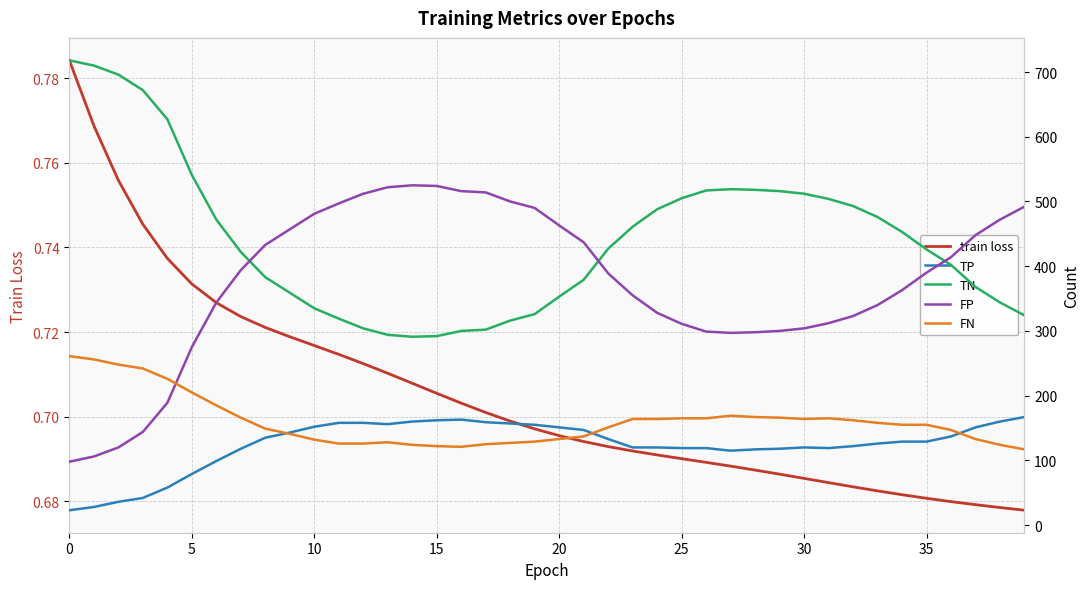

The train loss series shows 1.0 at 10. True or false?

False